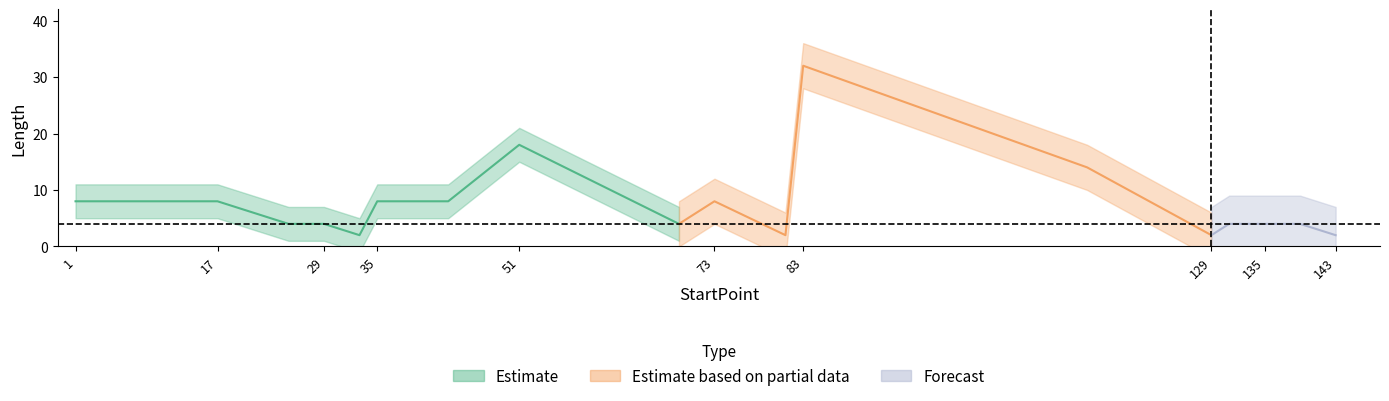

Does the chart have visible grid lines?

No